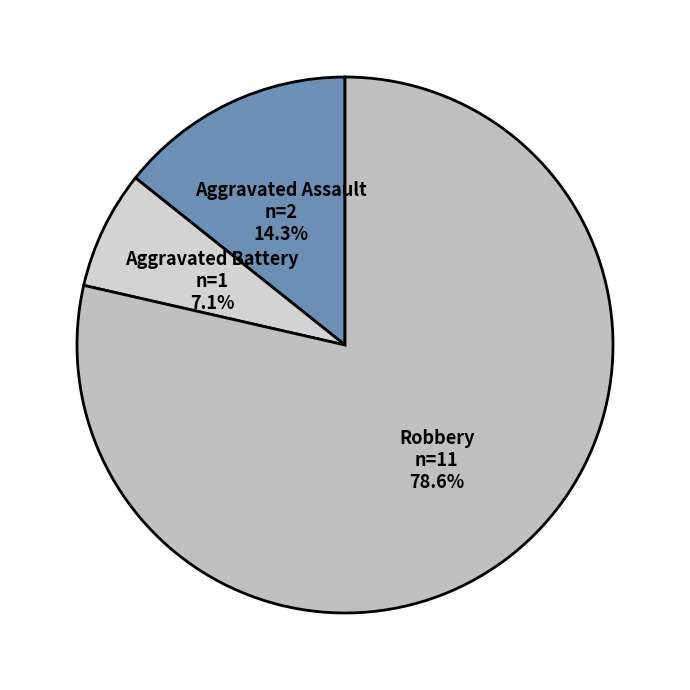

True or false: Aggravated Battery accounts for 7% of the total.

True